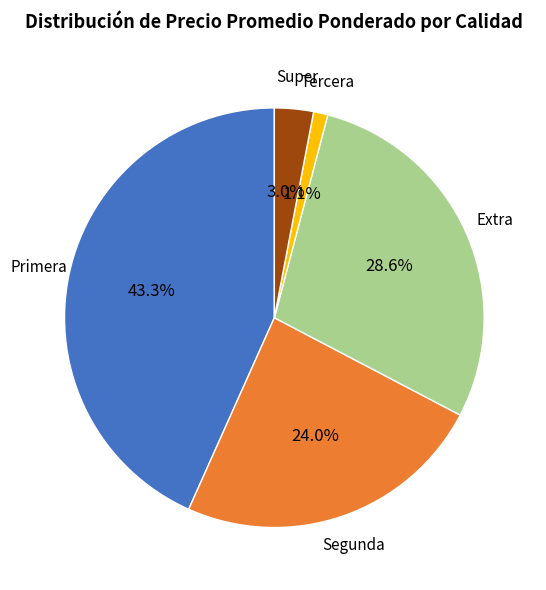

How many segments does this pie chart have?

5